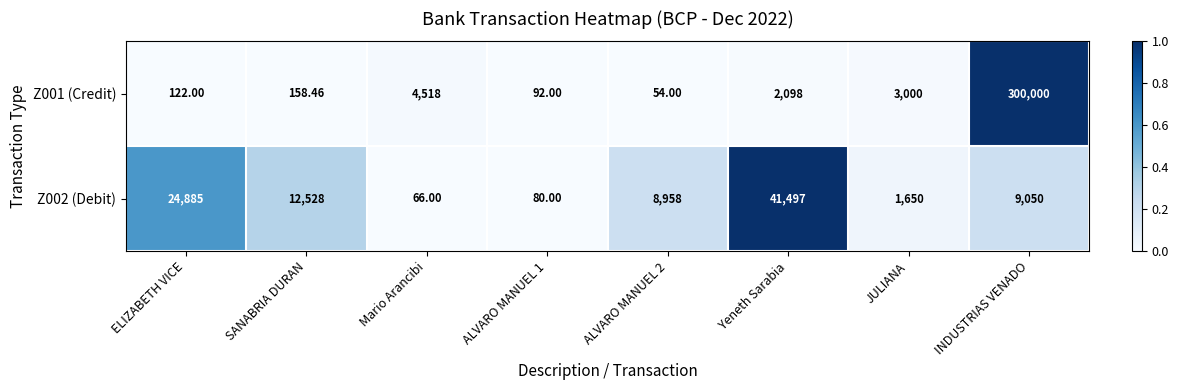

Is the value of Z001 (Credit) at JULIANA greater than the value of Z002 (Debit) at SANABRIA DURAN?

No